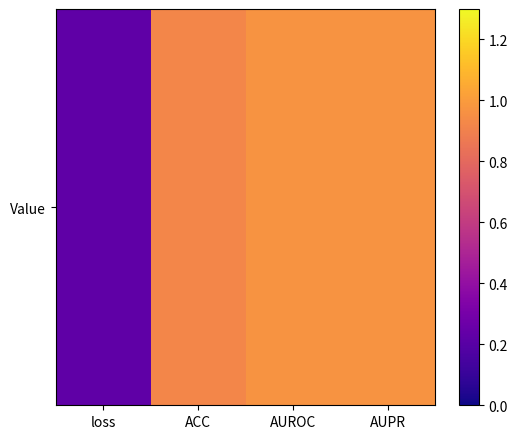

Which has a higher value, AUPR or AUROC?

AUPR